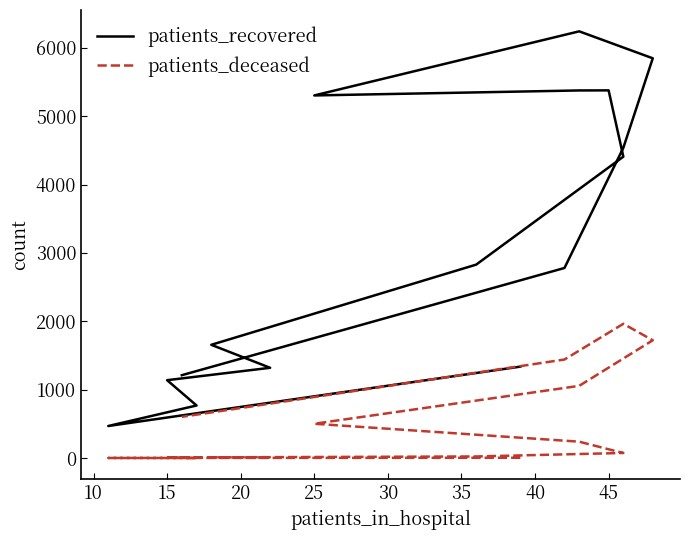

What is the value of the patients_recovered point at the 9th from the left?

5376